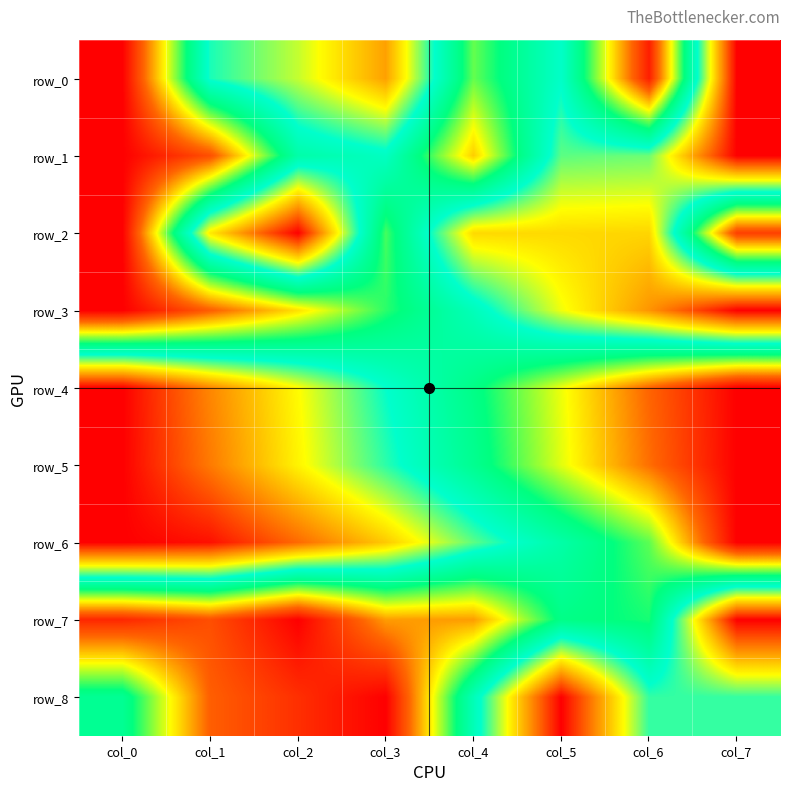

At how many categories does at least one series exceed 0?

8